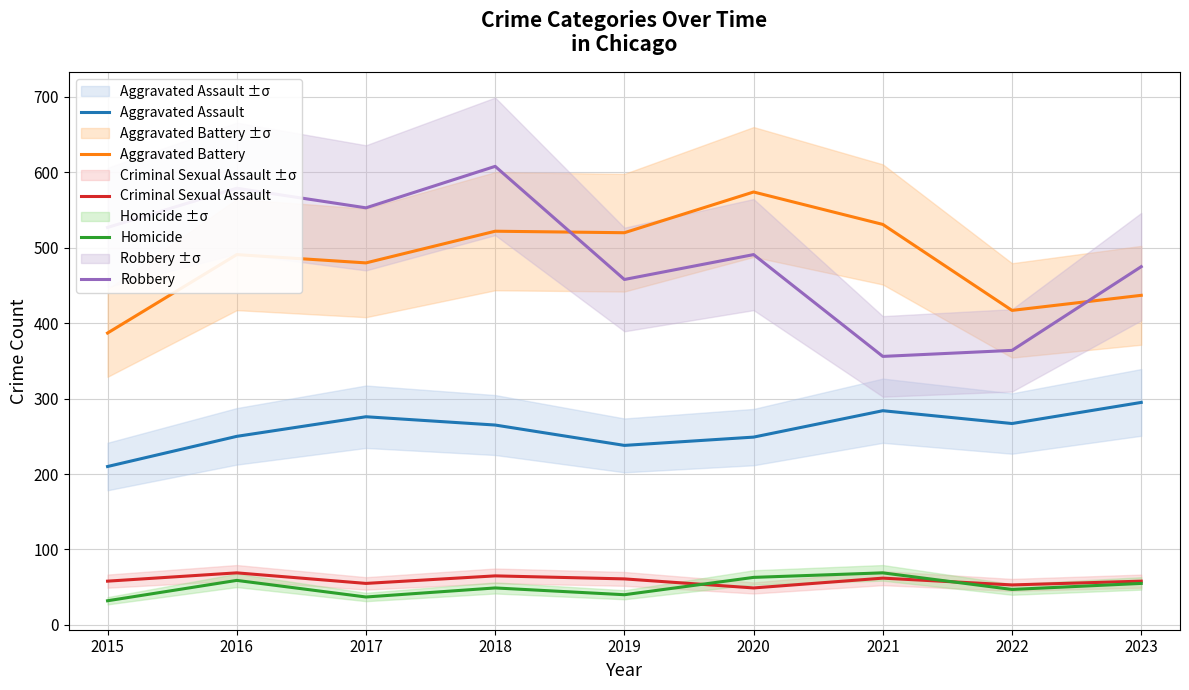

How many lines are shown in the chart?

5